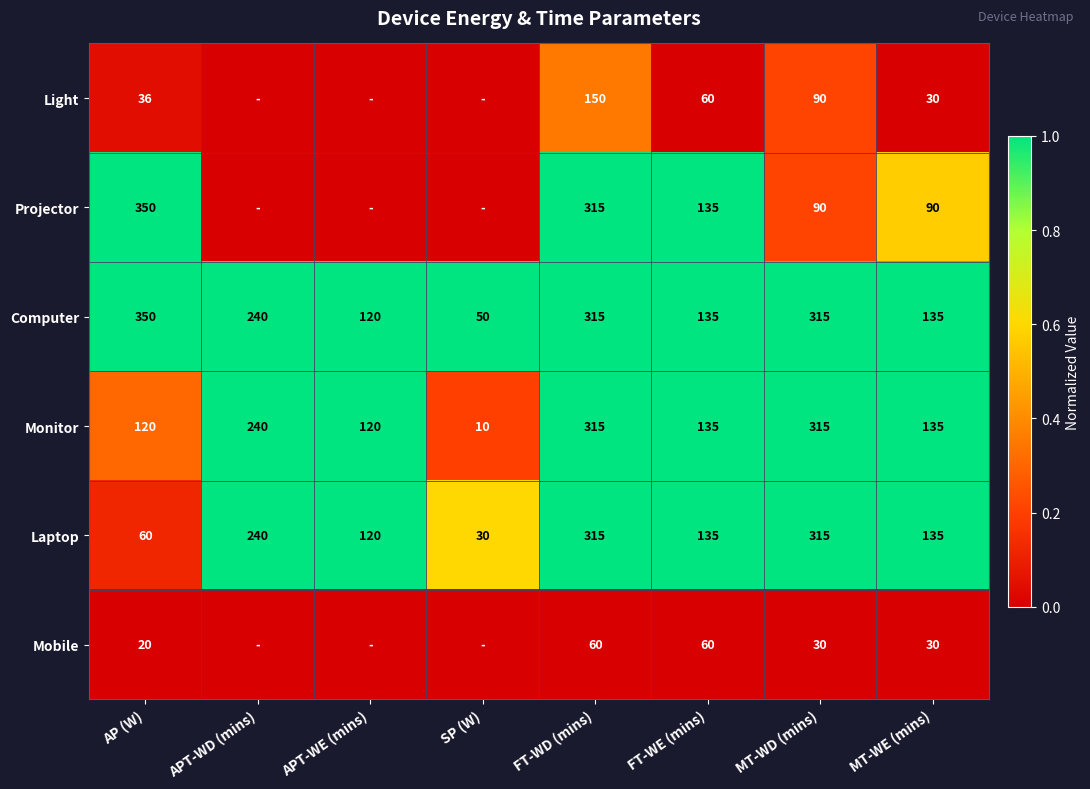

What is the sum of all Computer values?

1660